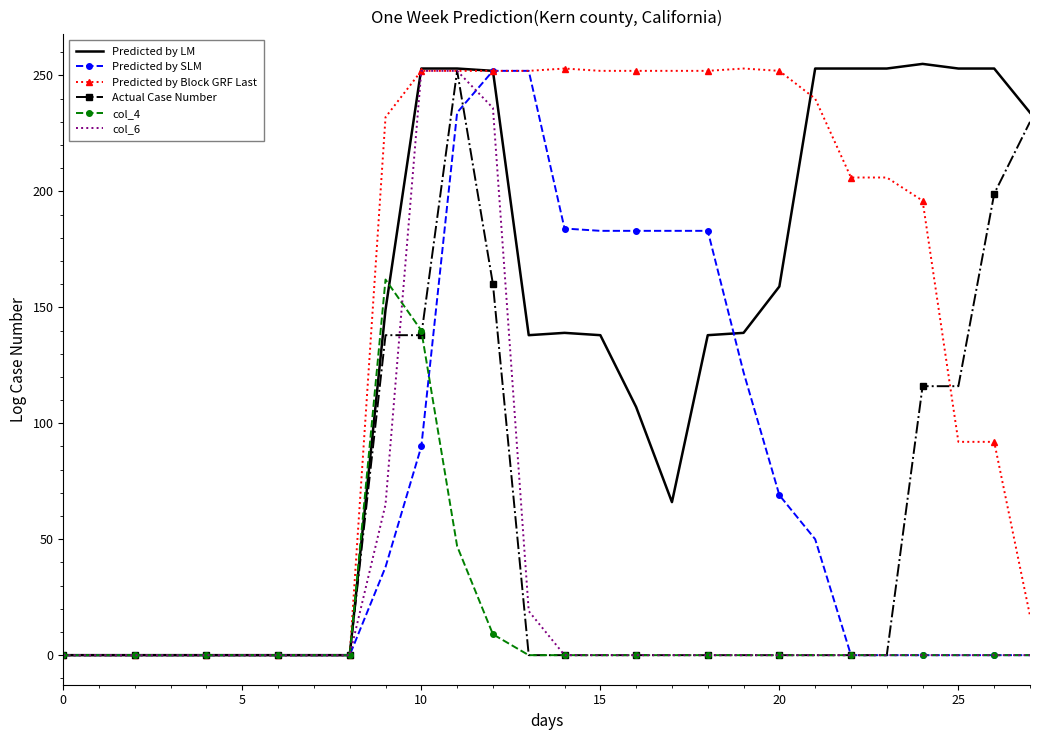

Which series has the largest total across all categories?

Predicted by Block GRF Last